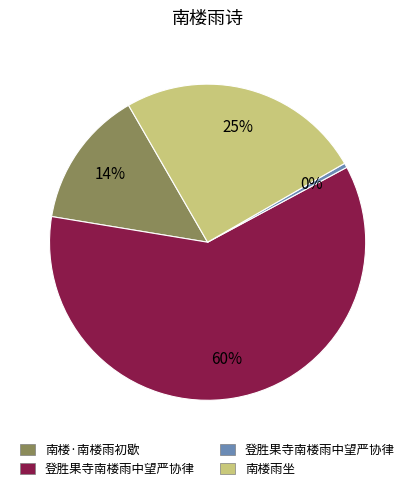

Does any single category account for the majority?

Yes